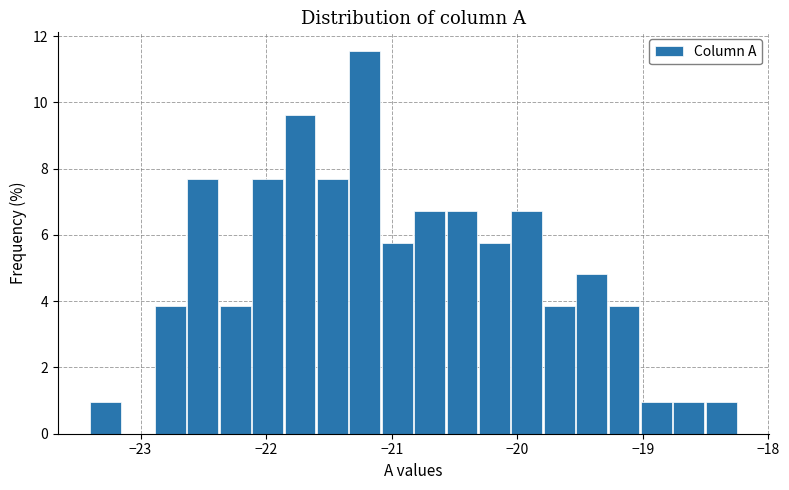

Around what value on the x-axis is the tallest bar? Give the approximate position of its centre, as read against the axis.

-21.2